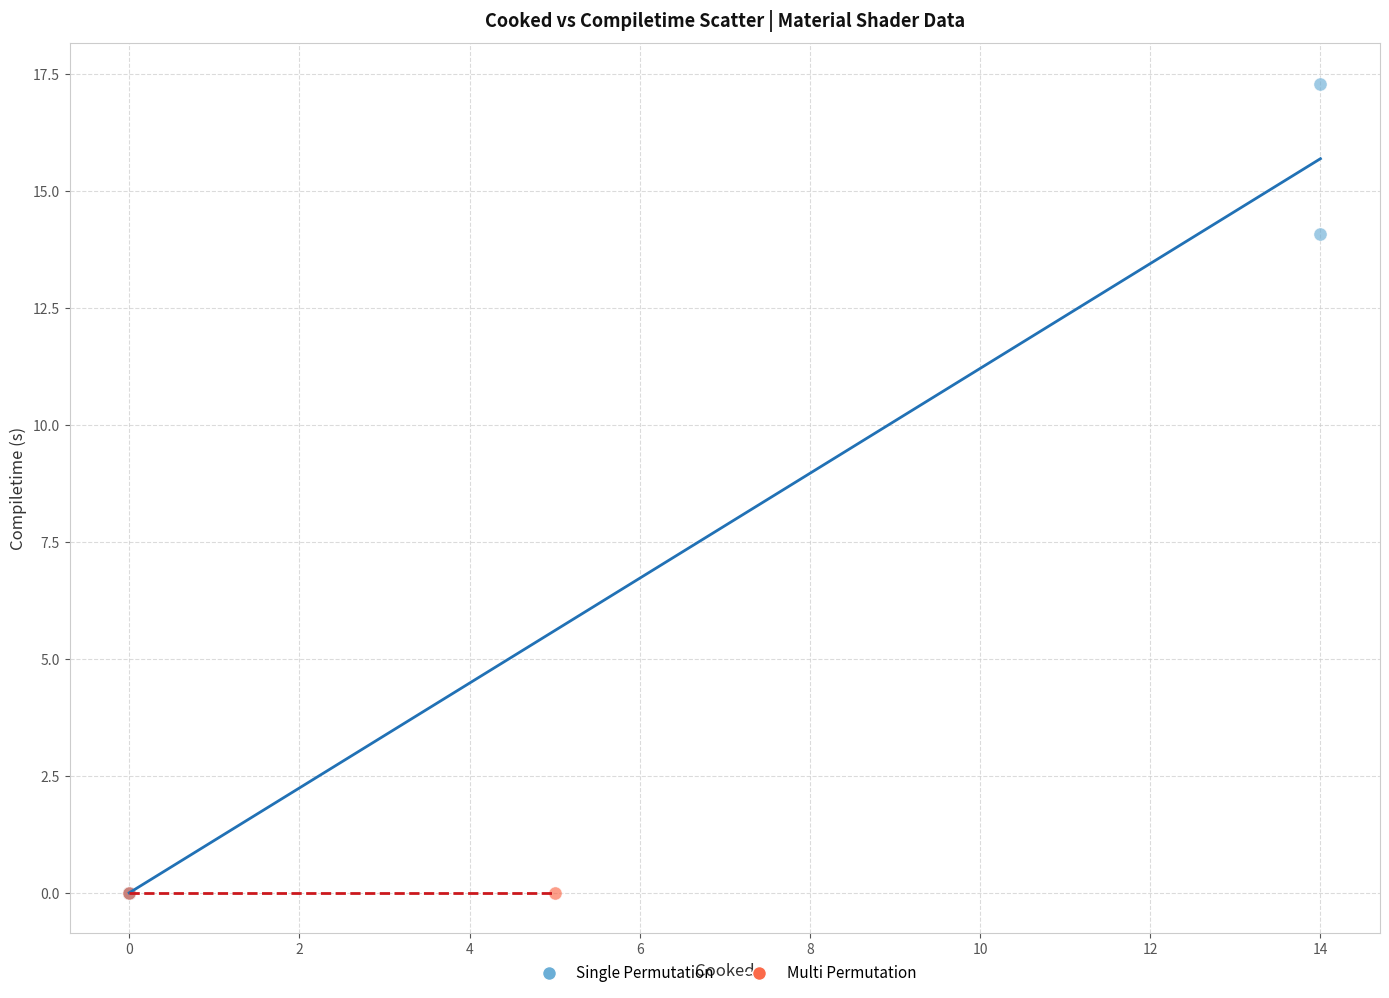

What are all the series names shown in the legend?

Single Permutation, Multi Permutation